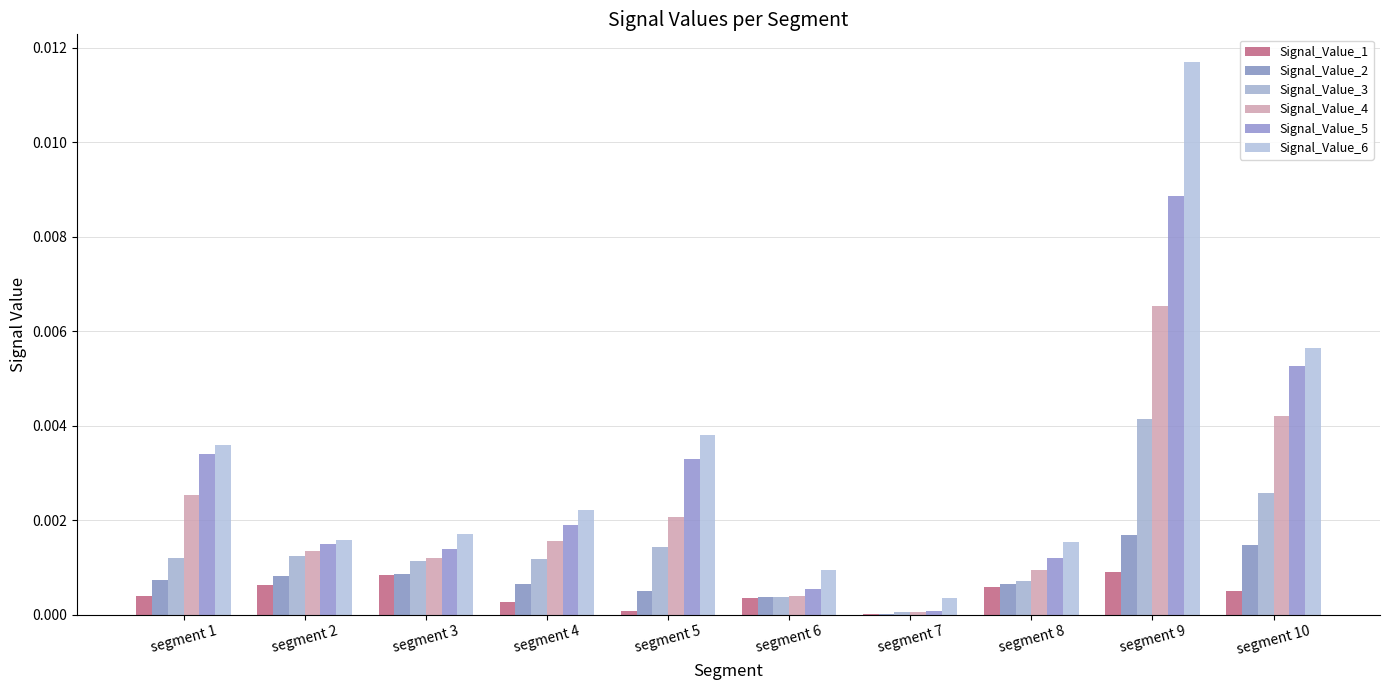

Between segment 8 and segment 9, which series saw the biggest shift?

Signal_Value_6